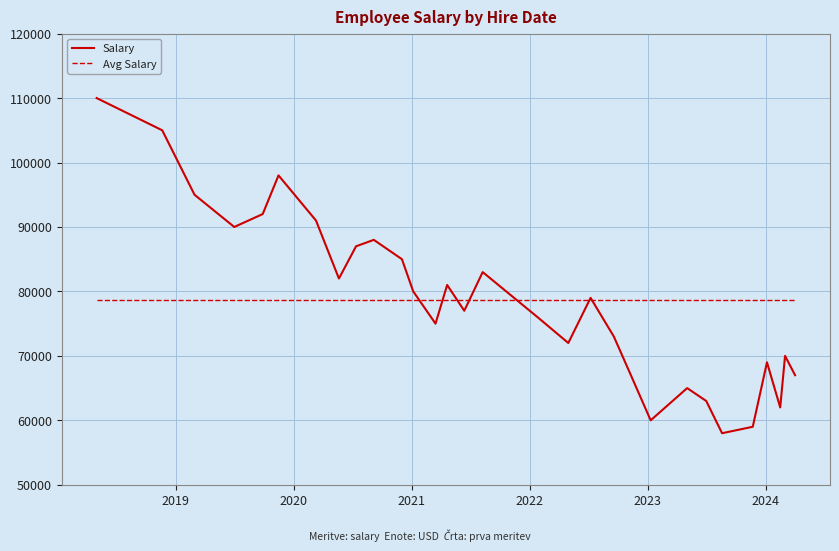

List the series in order of their peak value, highest first.

Salary, Avg Salary